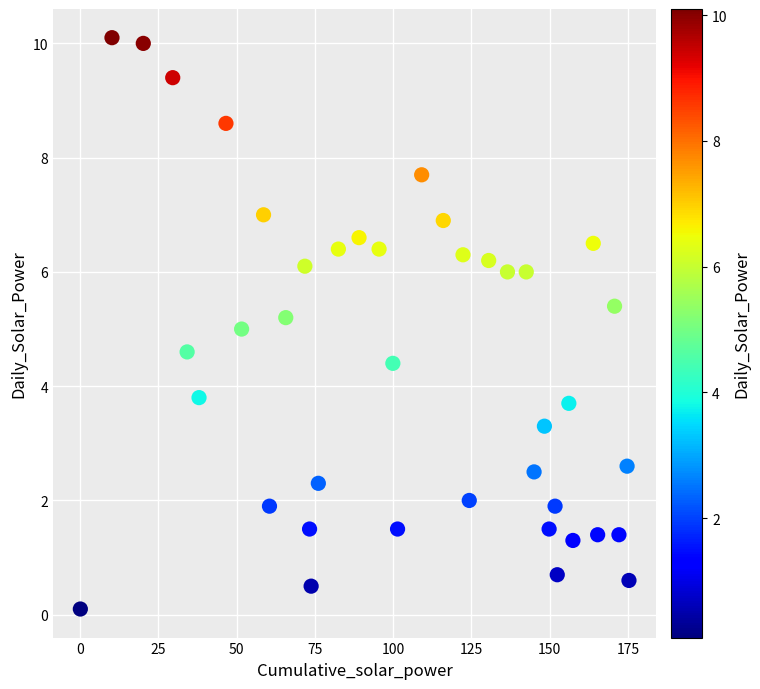

What is the range of X values (max minus min)?

175.2